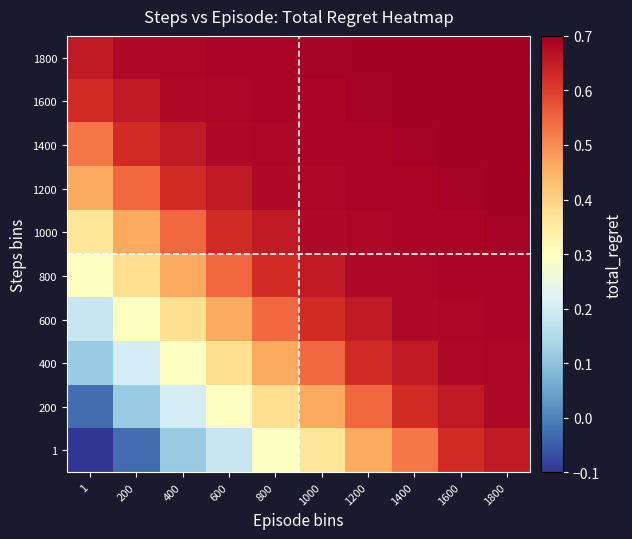

Which series has the largest total across all categories?

1800